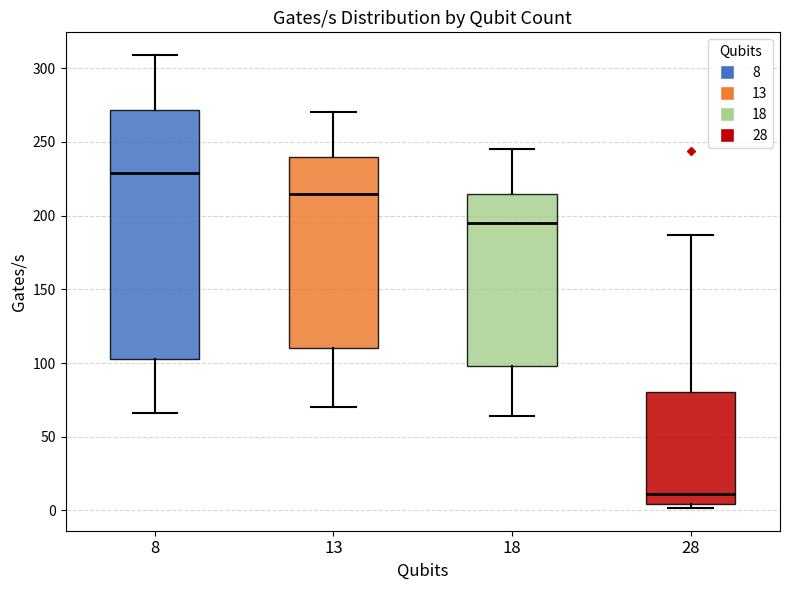

Comparing the boxes themselves (not the whiskers), which one is the tallest?

8